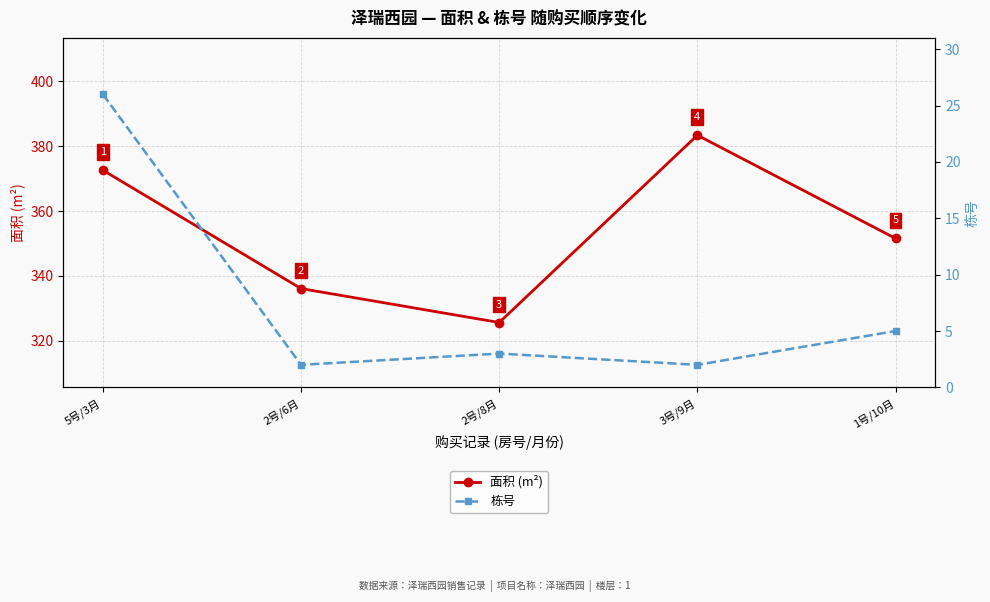

How many lines are shown in the chart?

2